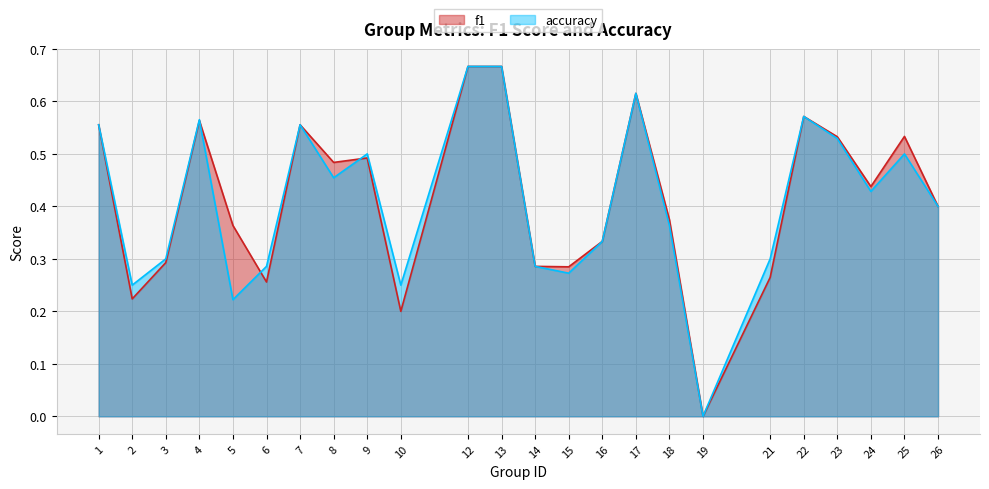

Between 25 and 21, which is larger?

25